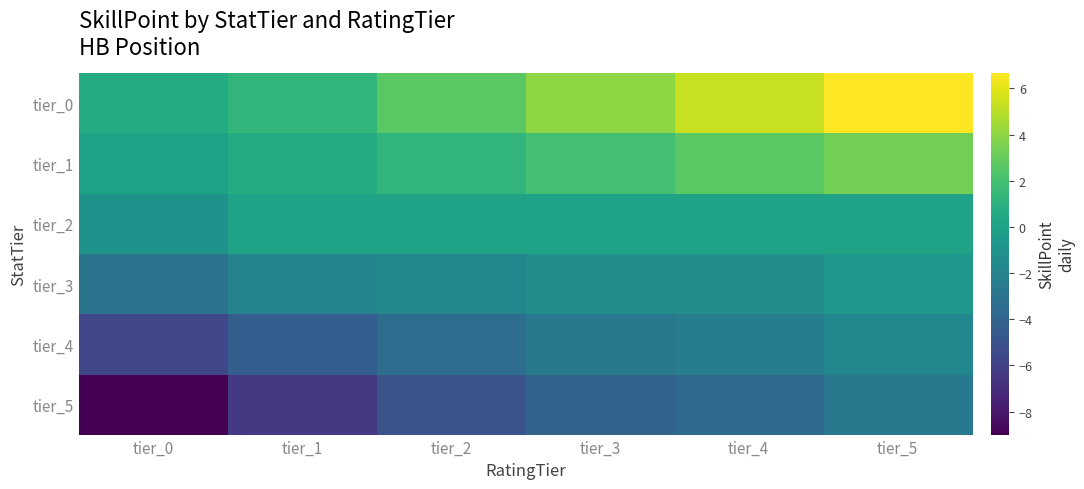

What is the difference between the second highest and second lowest values in the tier_3 series?

0.7